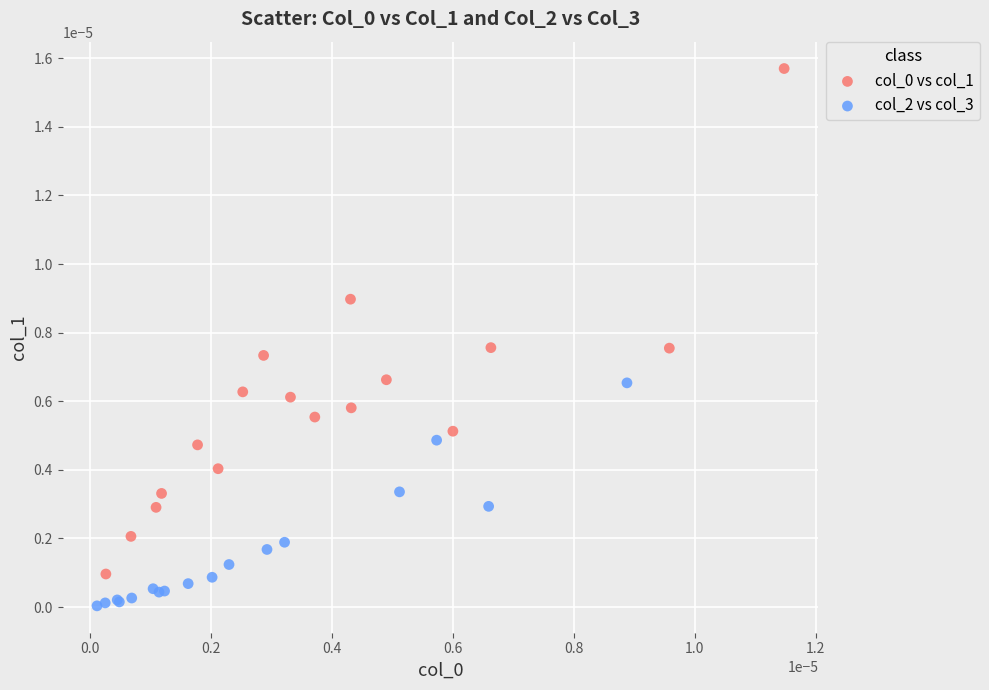

Which series contains the lowest Y value?

col_2 vs col_3